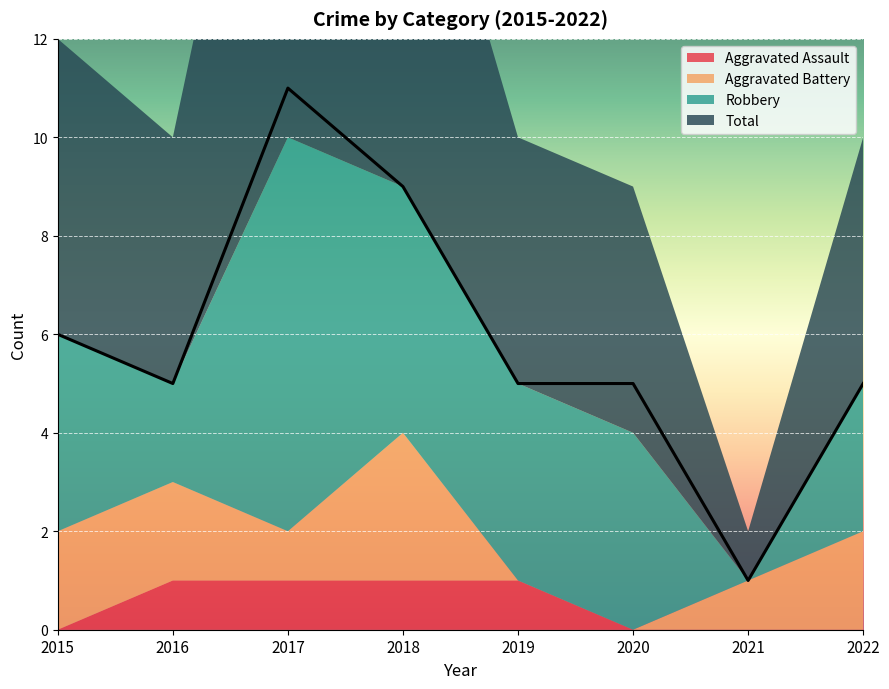

Where is the first local minimum for Total?

2016